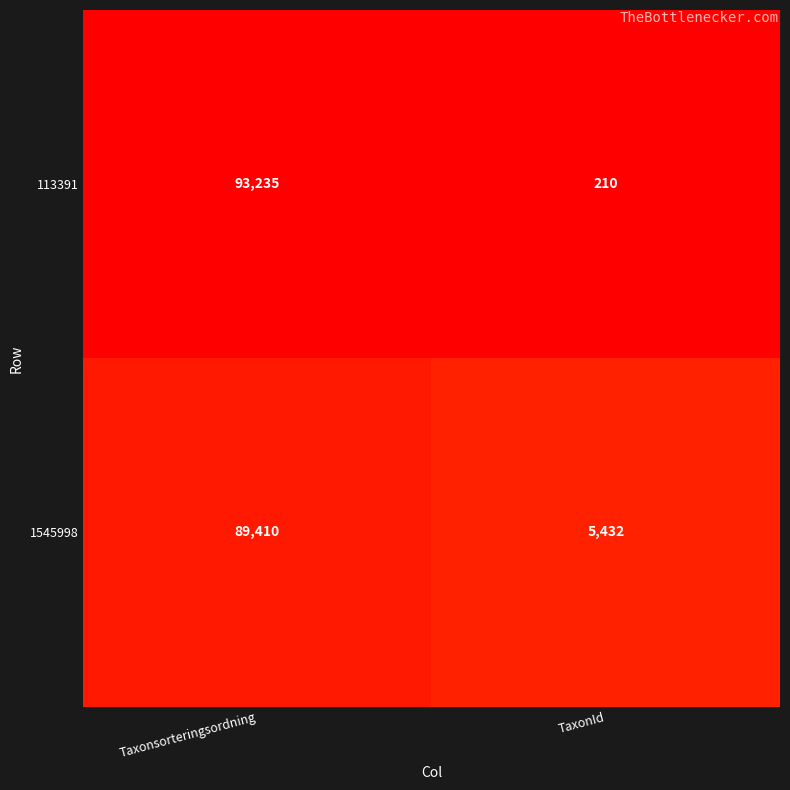

Reading left to right, list all the values displayed in this chart.

113391: Taxonsorteringsordning=93235	TaxonId=210
1545998: Taxonsorteringsordning=89410	TaxonId=5432